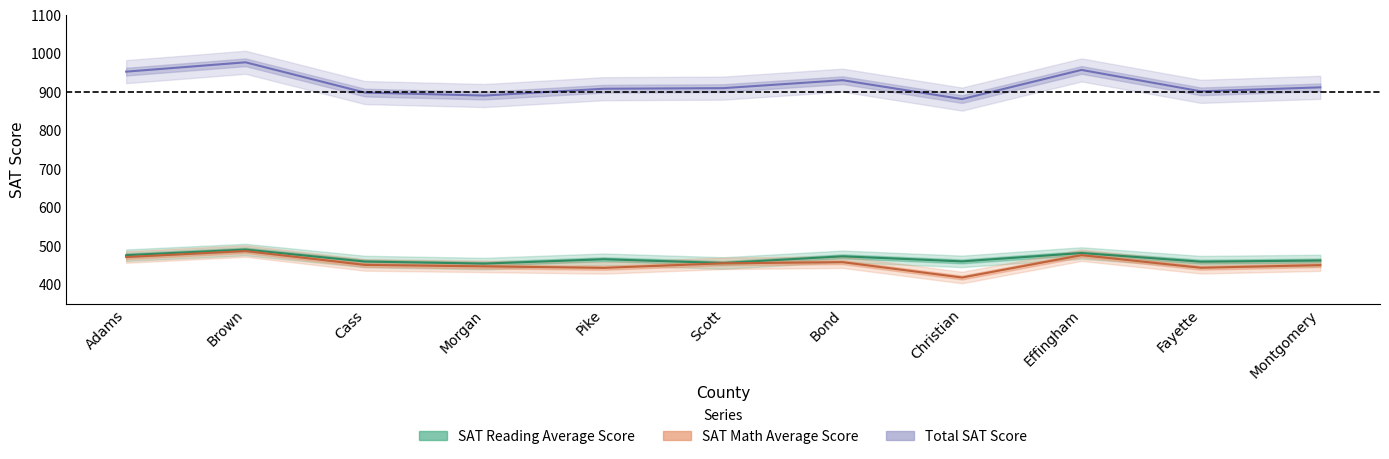

At Cass, list the series in order from largest to smallest.

Total SAT Score, SAT Reading Average Score, SAT Math Average Score